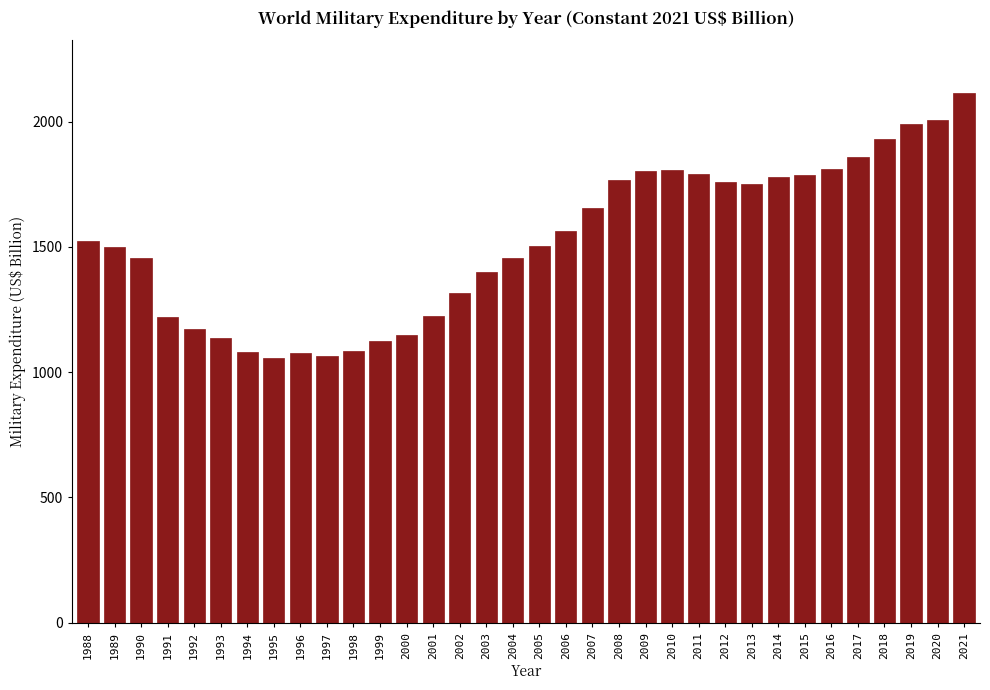

Which label corresponds to the largest value in the chart?

2021